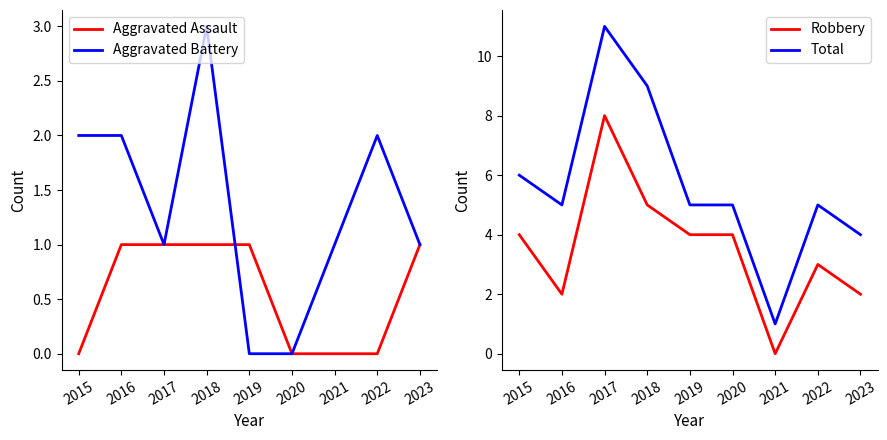

Between which two adjacent categories do Aggravated Battery and Aggravated Assault first intersect?

2018 and 2019